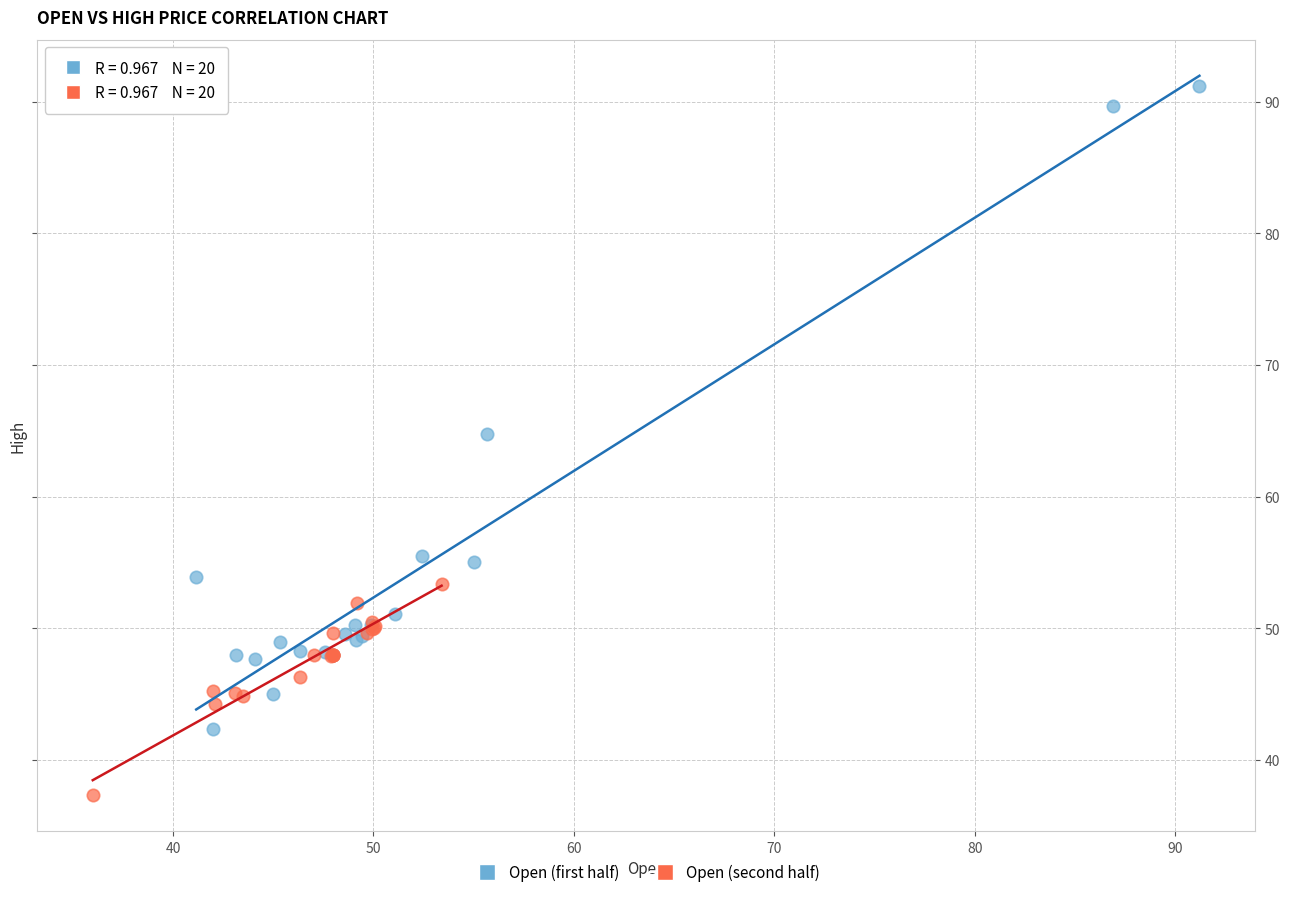

Which series has the largest Y range (max minus min)?

Open (first half)